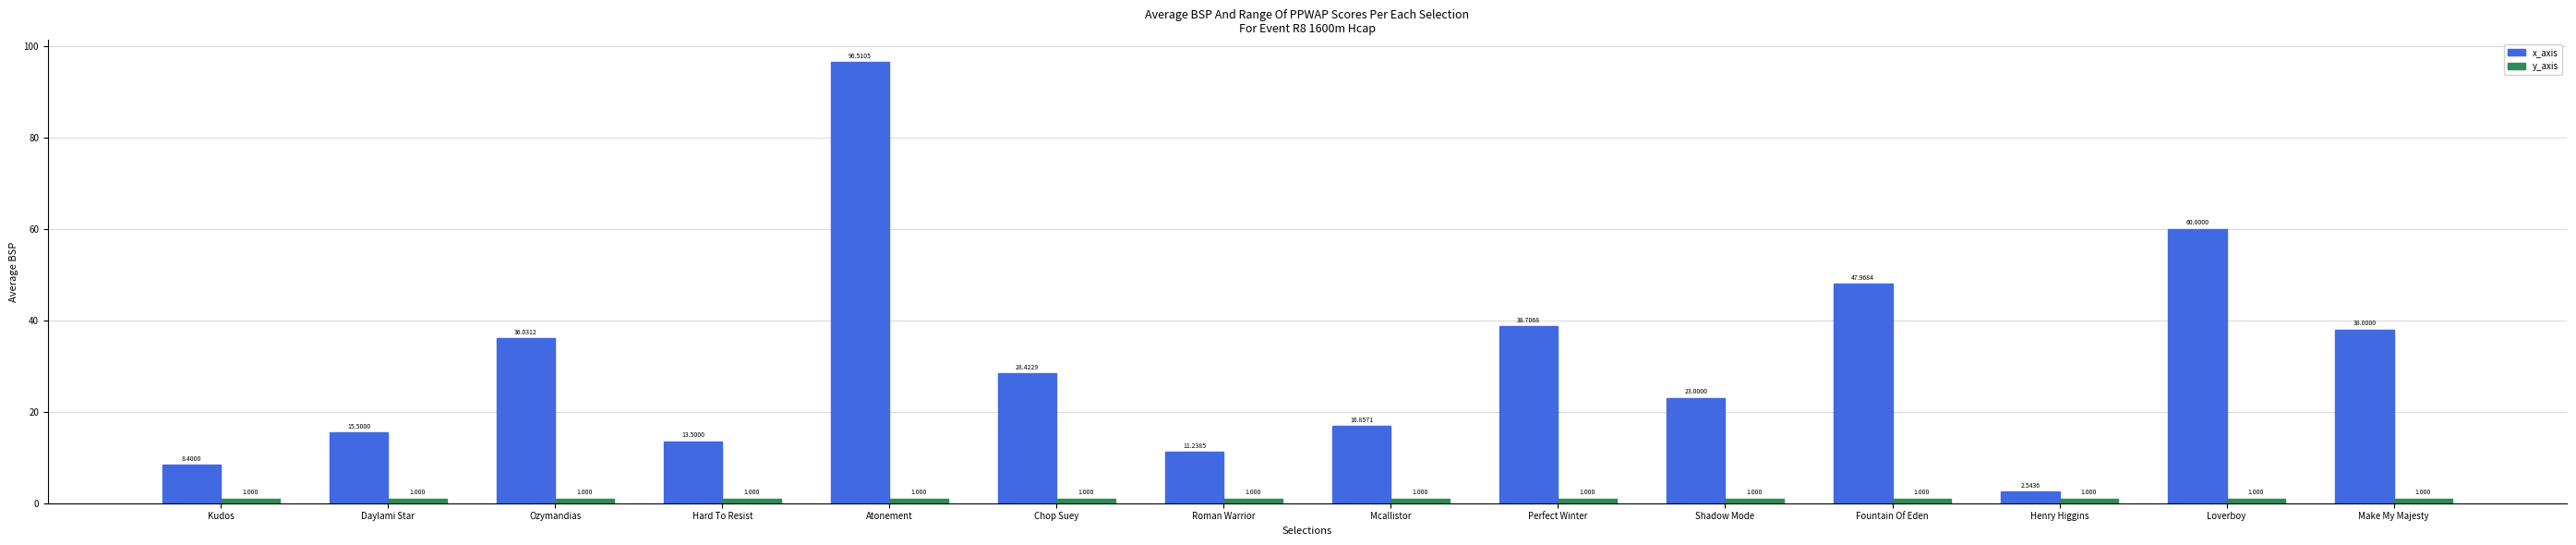

What is the label of the 10th bar from the right?

Atonement